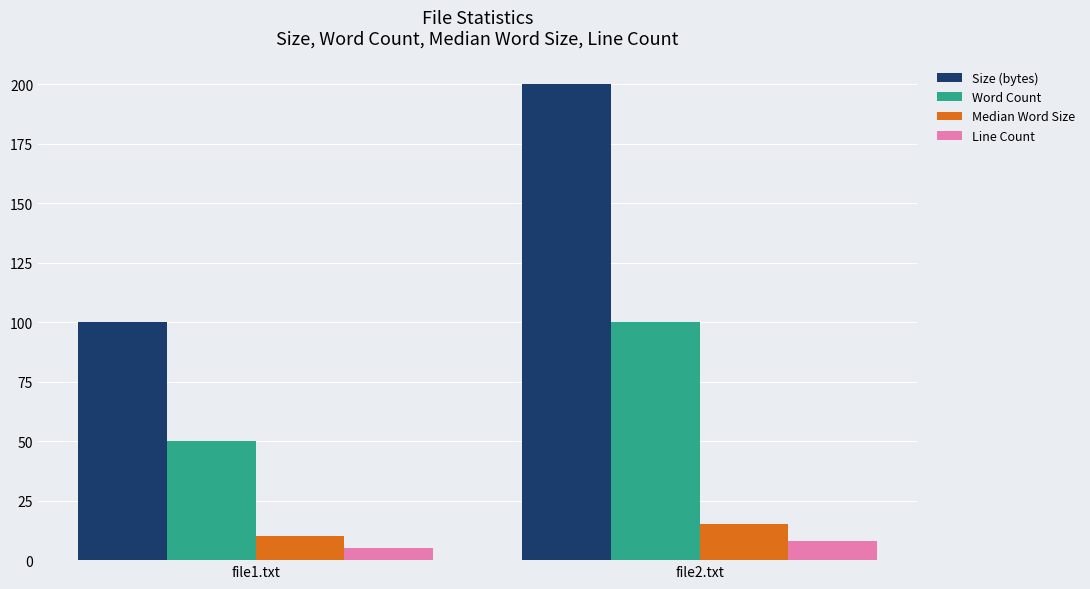

Reading right to left, transcribe all the data shown in this chart.

Size (bytes): file2.txt=200	file1.txt=100
Word Count: file2.txt=100	file1.txt=50
Median Word Size: file2.txt=15	file1.txt=10
Line Count: file2.txt=8	file1.txt=5